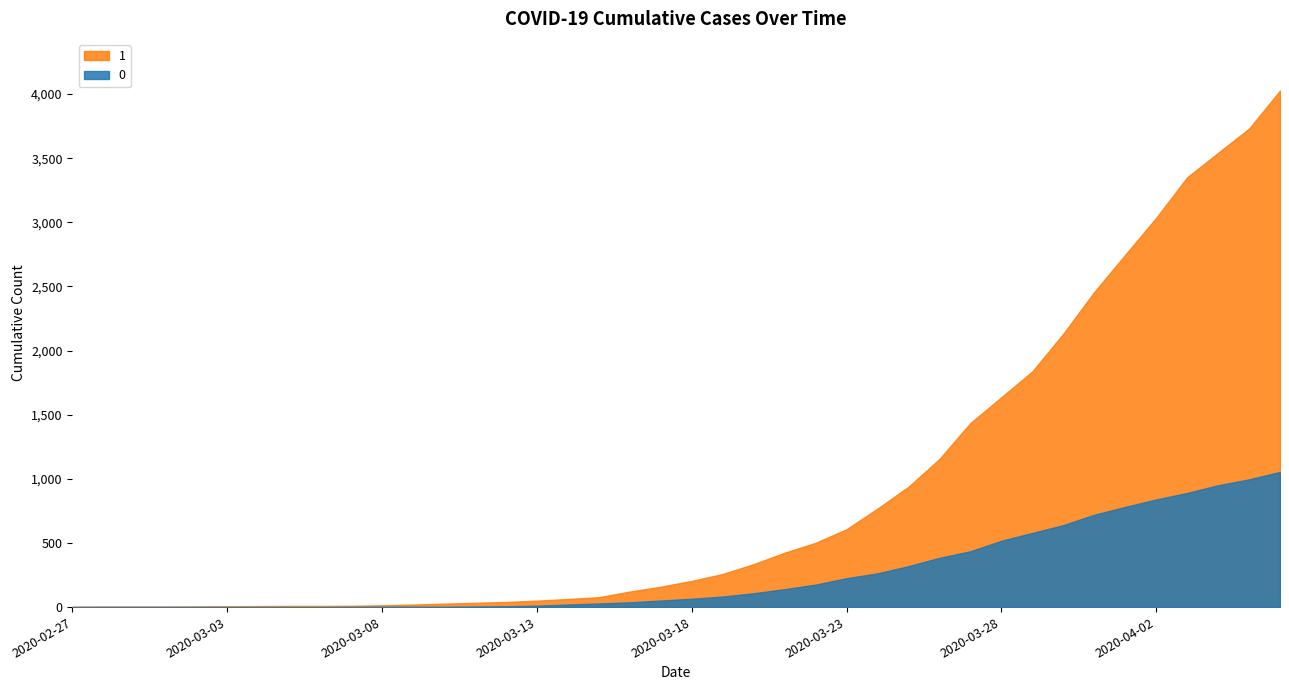

What is the maximum value shown in the chart?

4028